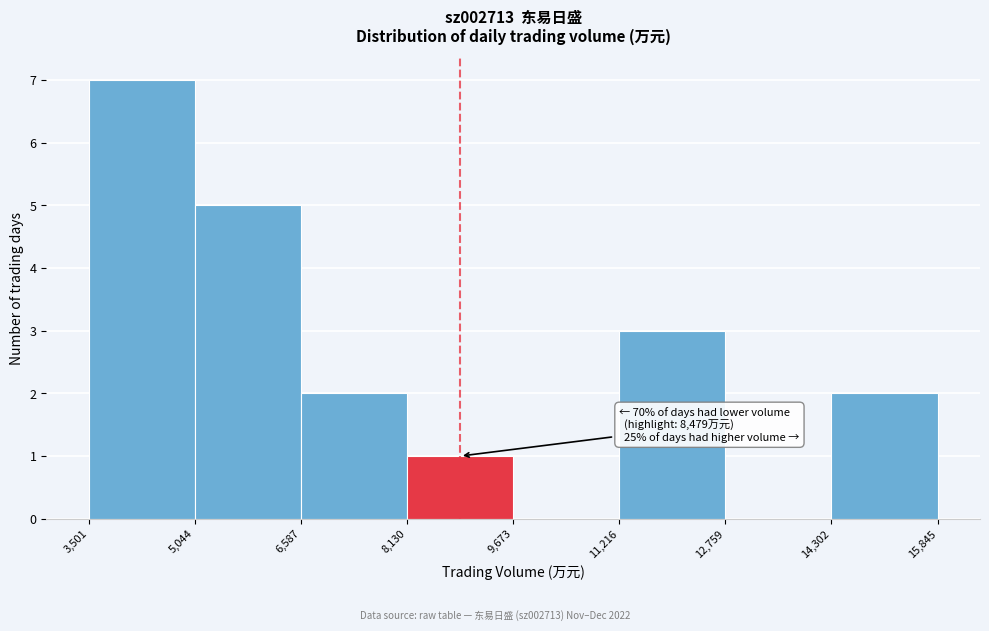

Over which range of the x-axis is the bar tallest?

3,501 to 5,044